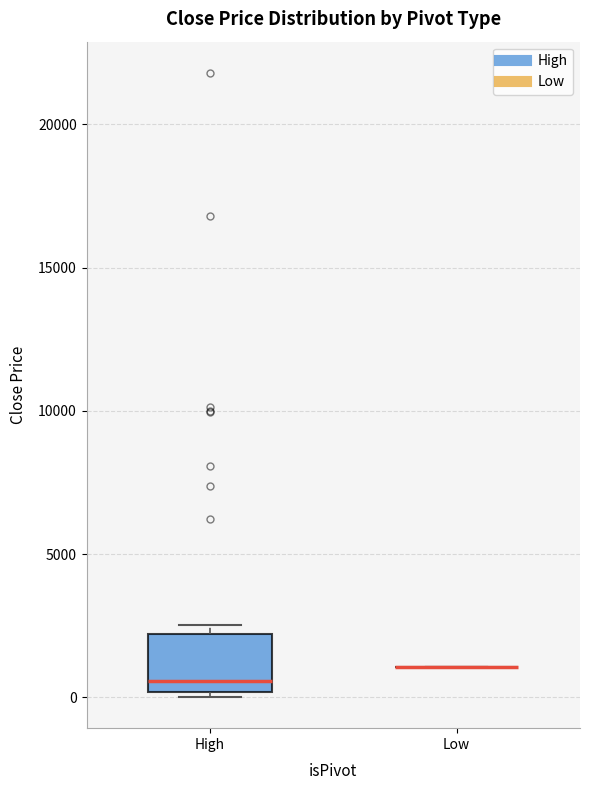

Reading left to right, read every box against the y-axis: the position of its median line, the range the box covers, and the ends of its whiskers. The values are not printed on the chart, so give them approximately, as read against the axis.

High: median 500, box 0 to 2000, whiskers 0 (just below the box's lower edge) to 2500
Low: box collapsed to a line at 1000, whiskers 1000 to 1000